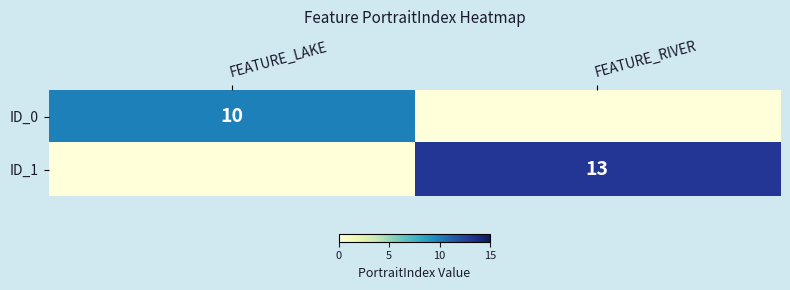

The ID_0 series shows 14 at FEATURE_LAKE. True or false?

False